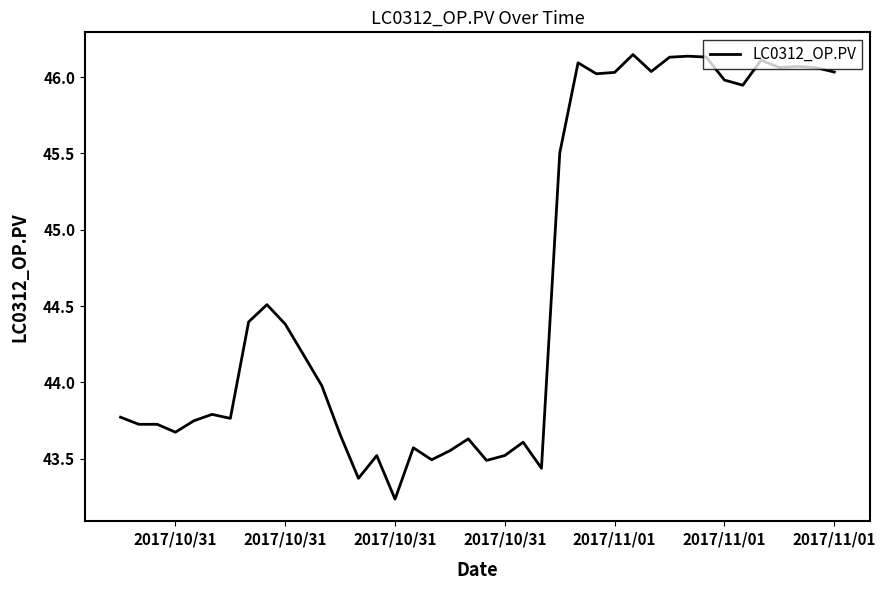

How many lines are shown in the chart?

1